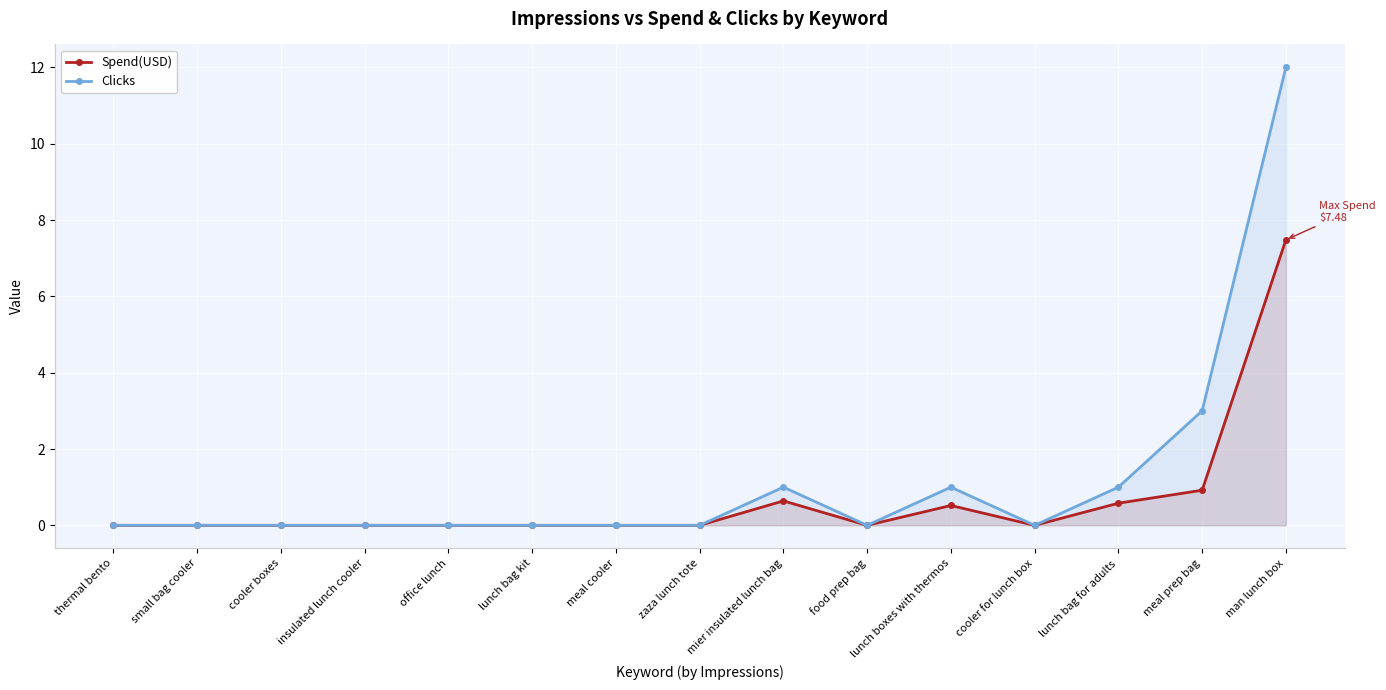

The Clicks series shows 12.0 at man lunch box. True or false?

True